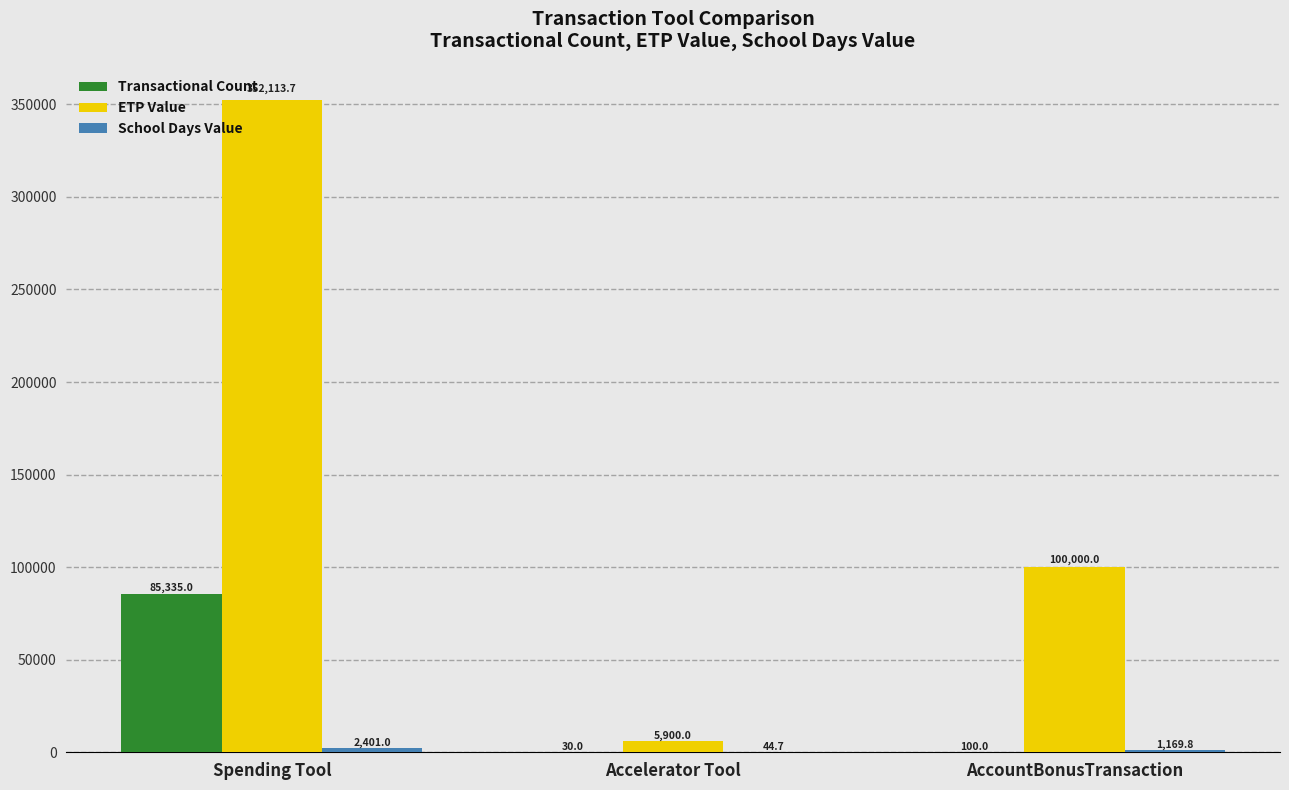

The ETP Value series shows 100000.0 at AccountBonusTransaction. True or false?

True